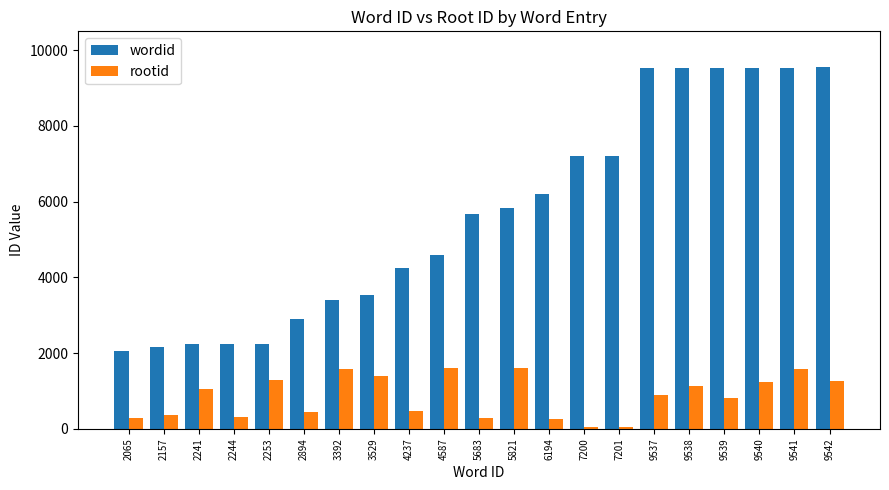

How many groups of bars are there?

21